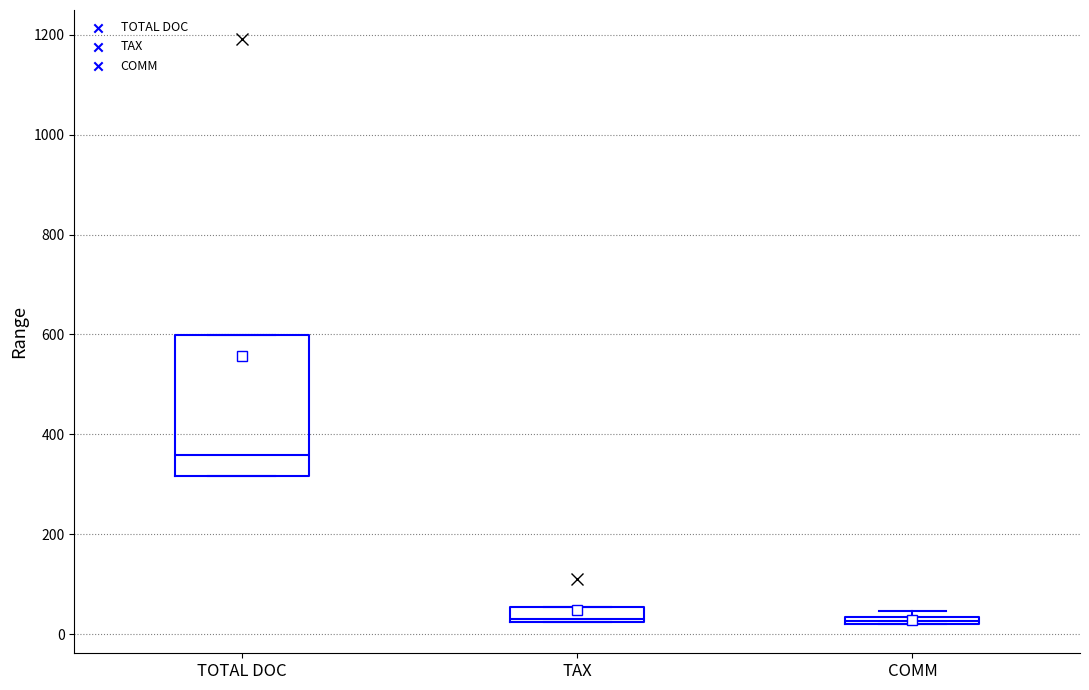

Where does the median line of the box for TOTAL DOC sit on the y-axis? The values are not printed on the chart, so give them approximately, as read against the axis.

360